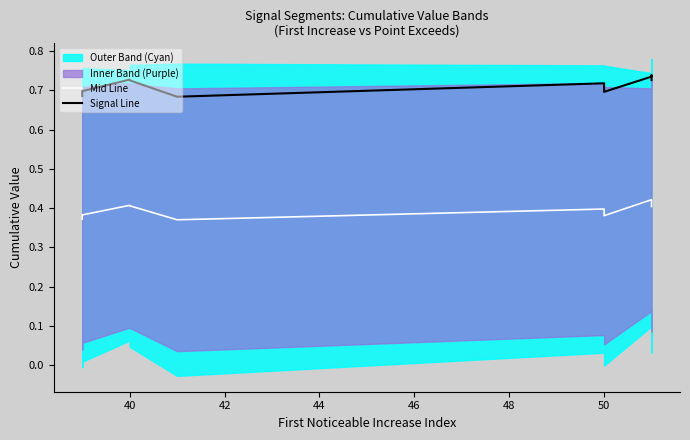

Which has a higher value, 48 or 46?

48